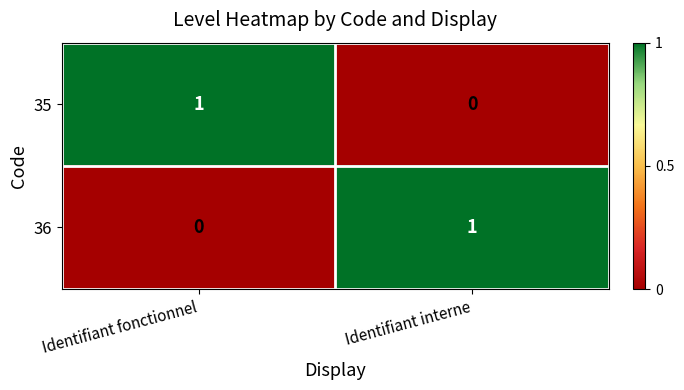

How many distinct data groups are displayed?

2